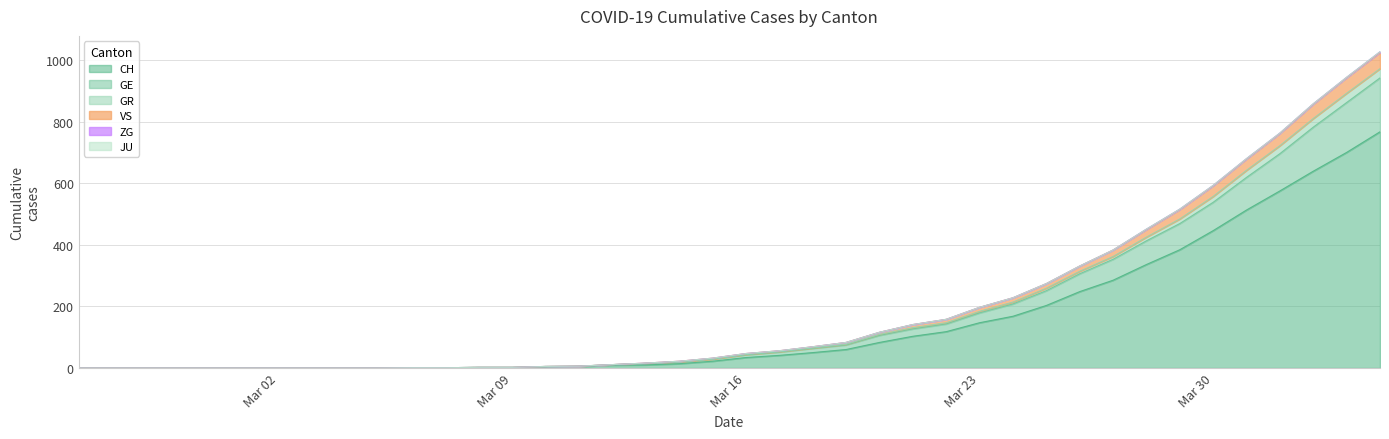

How many values in the CH series are below 34?

20